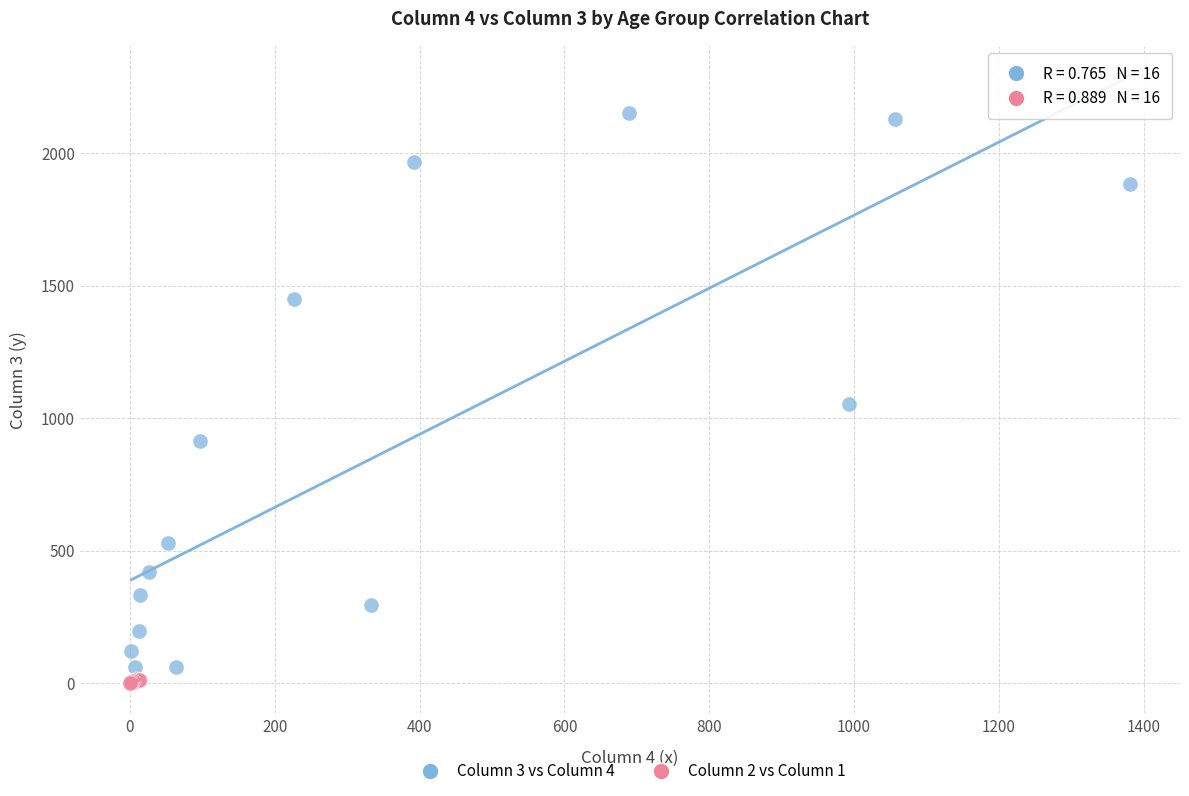

Which series contains the highest Y value?

Column 3 vs Column 4